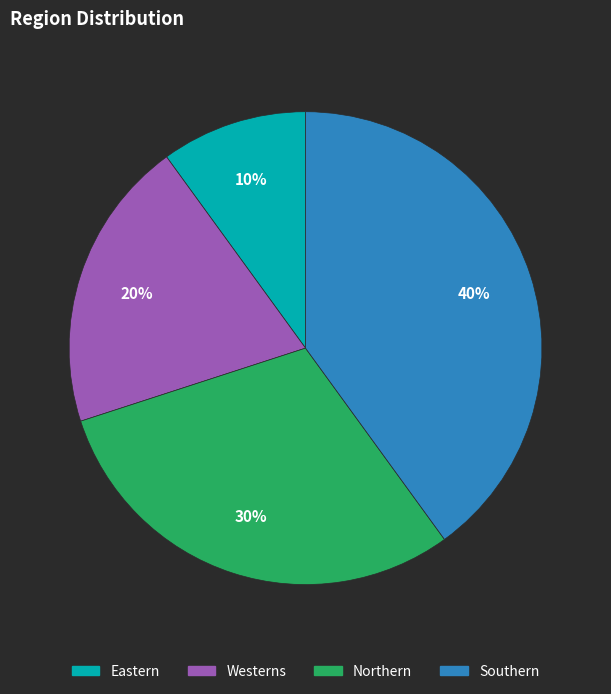

Count the number of slices in the pie.

4